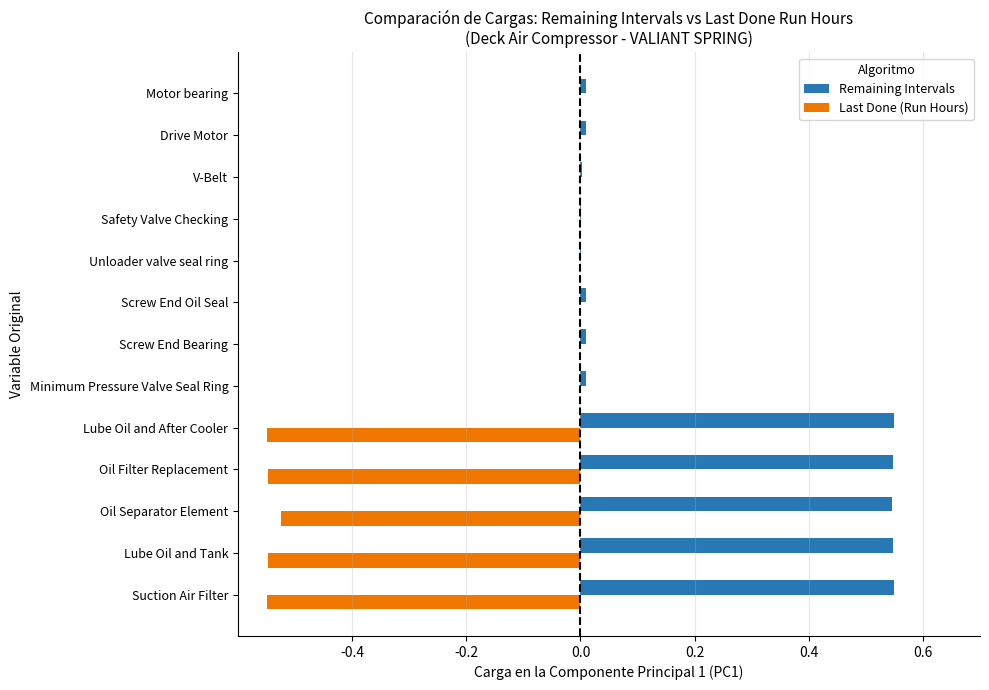

Which series has the largest total across all categories?

Remaining Intervals